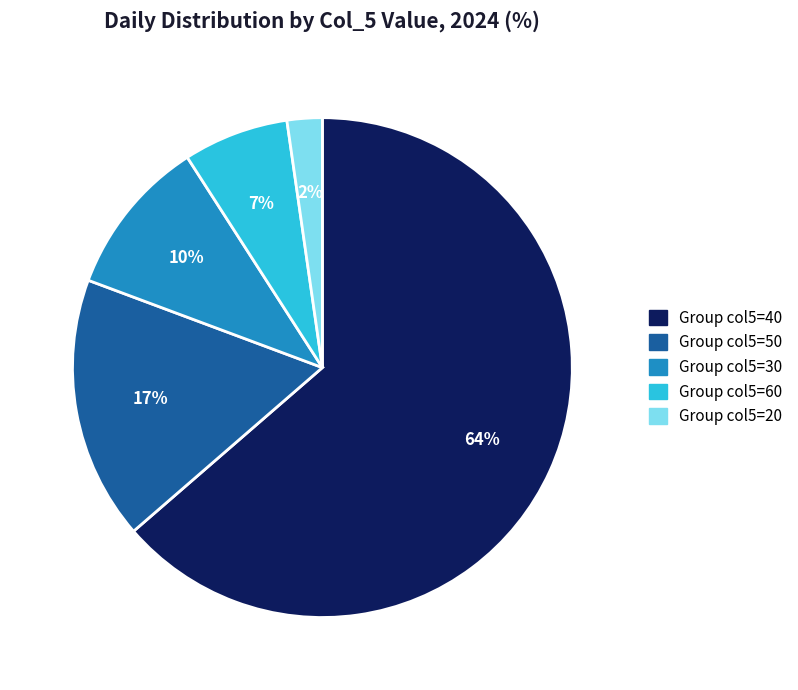

Is it true that Group col5=50 is 17% of the pie?

True